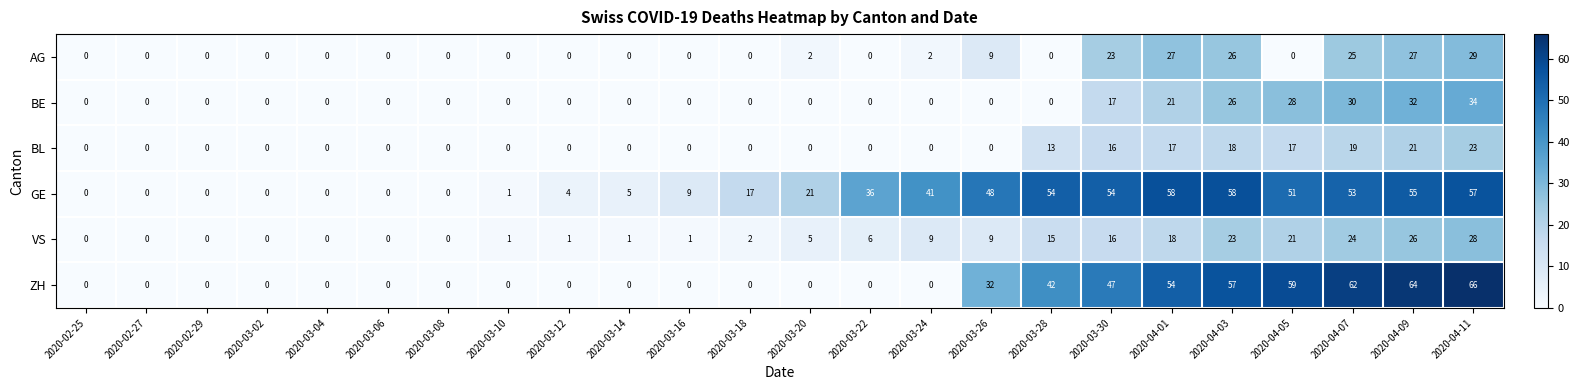

Which category has the highest value in the VS series?

2020-04-11